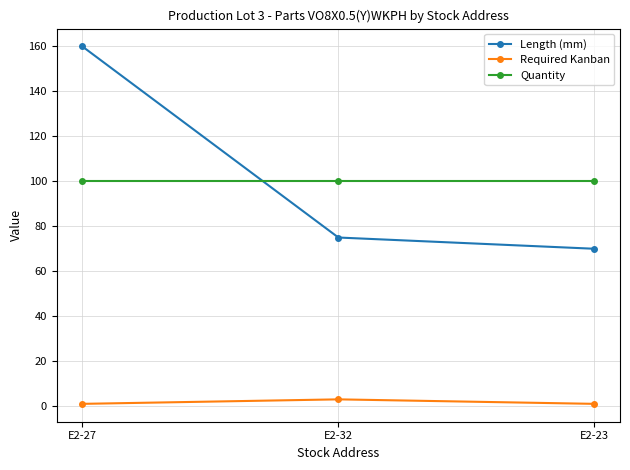

Where does the Length (mm) series first go above 75?

E2-27